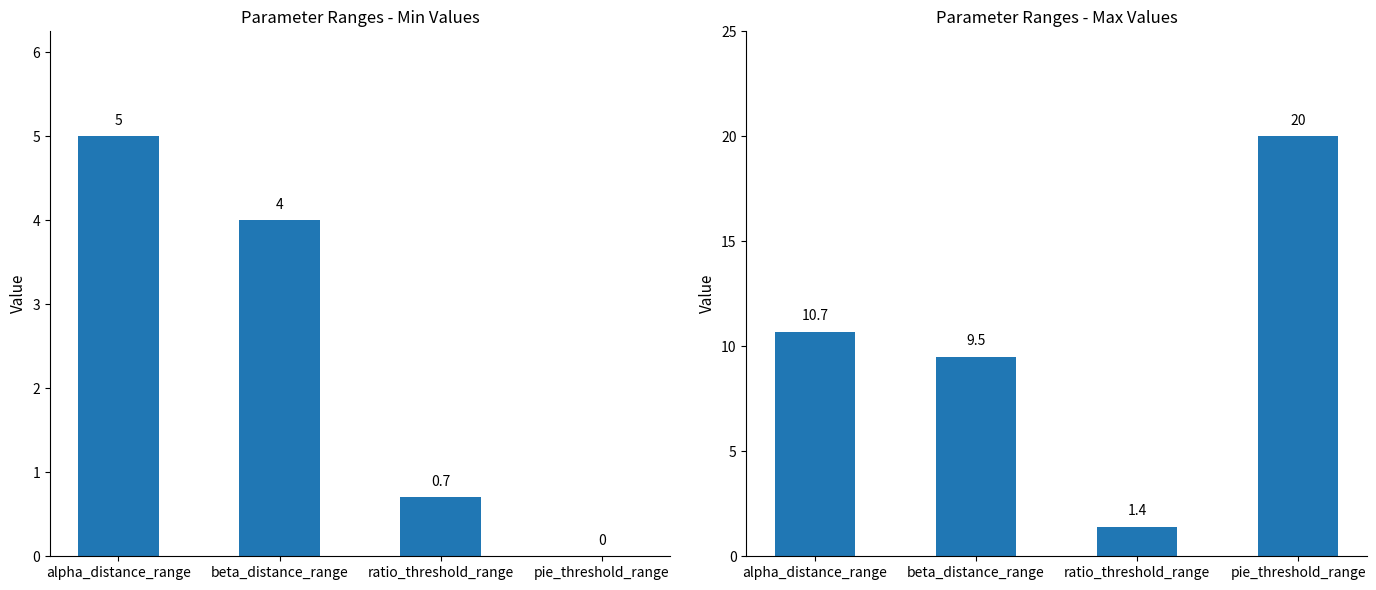

Which has a higher value, pie_threshold_range or beta_distance_range?

beta_distance_range